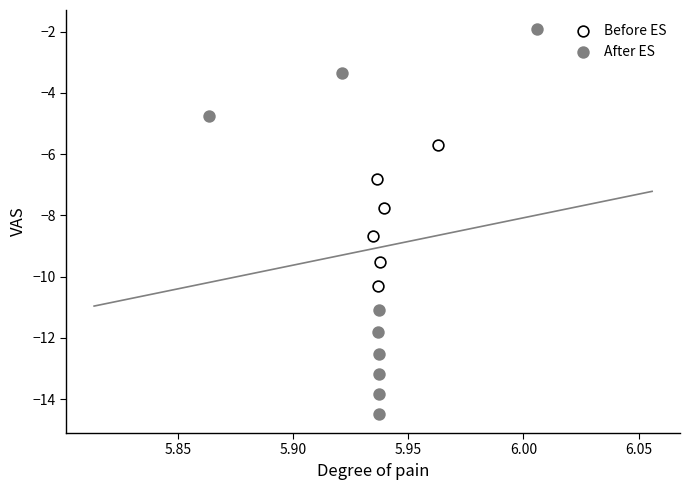

What are all the series names shown in the legend?

Before ES, After ES